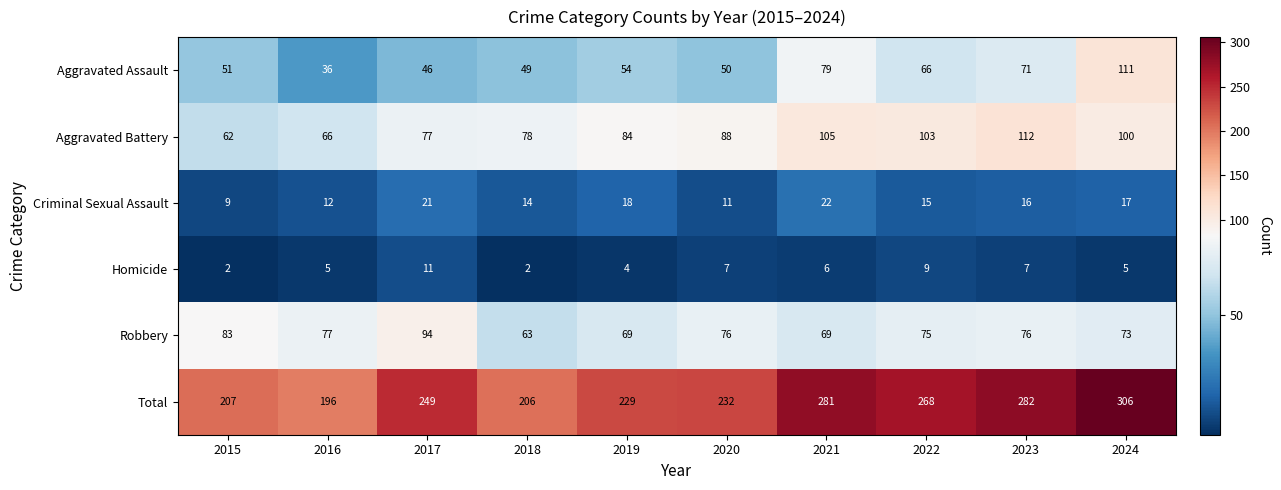

Which series has the largest total across all categories?

Total